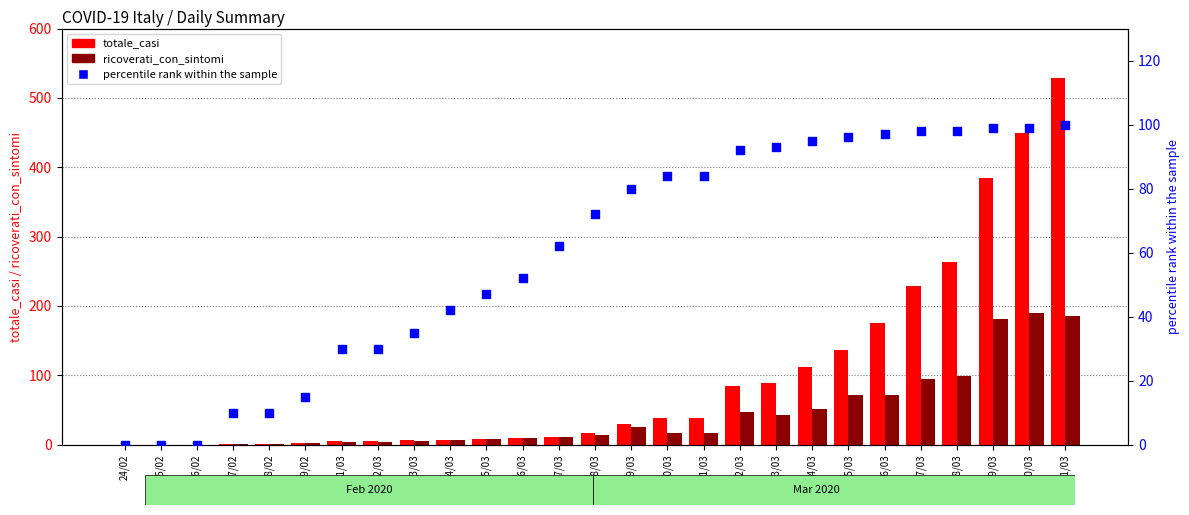

Is the value of totale_casi at 26/02 greater than the value of percentile rank within the sample at 11/03?

No